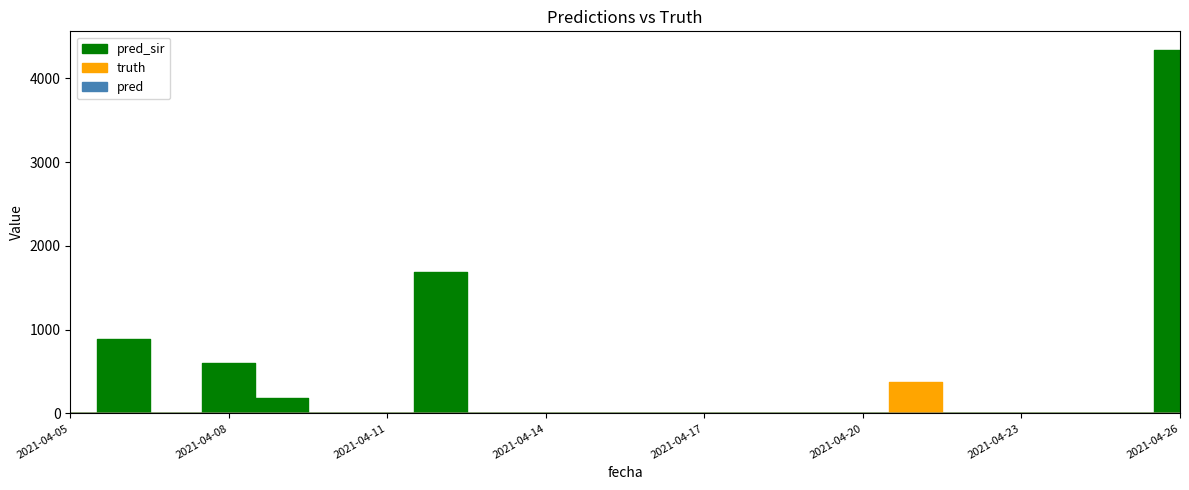

Does the chart have visible grid lines?

No